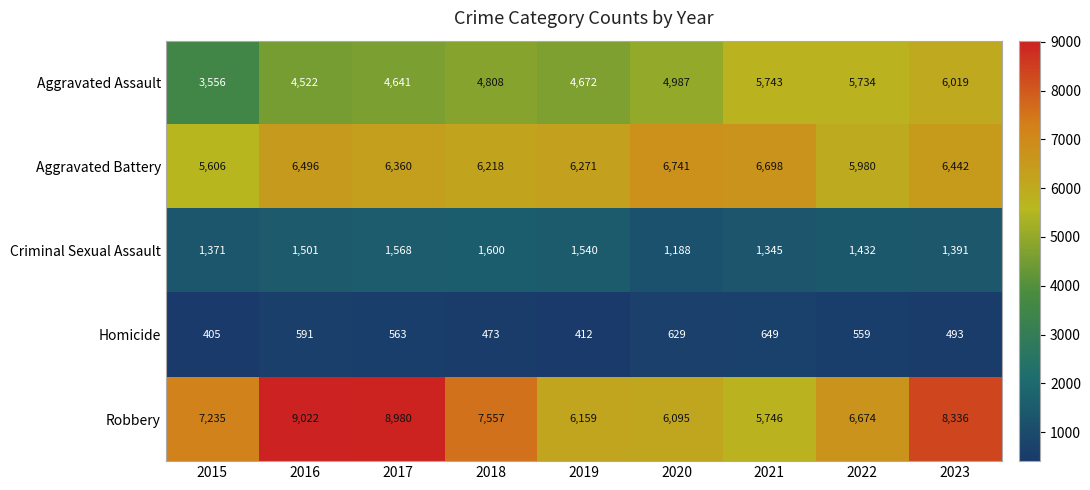

Which series has the widest spread of values?

Robbery